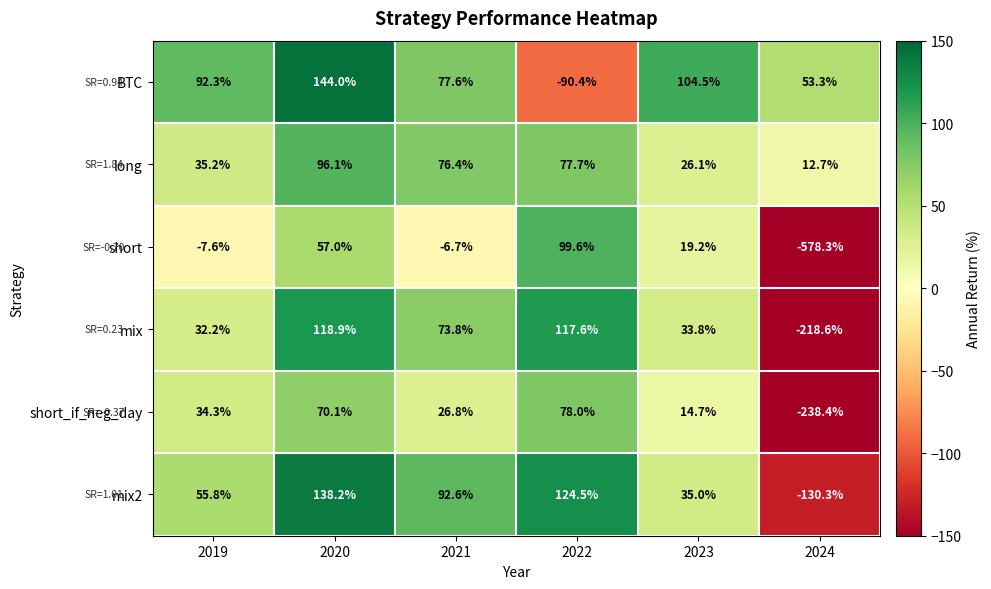

True or false: short_if_neg_day has a value of 34.3 at 2019.

True